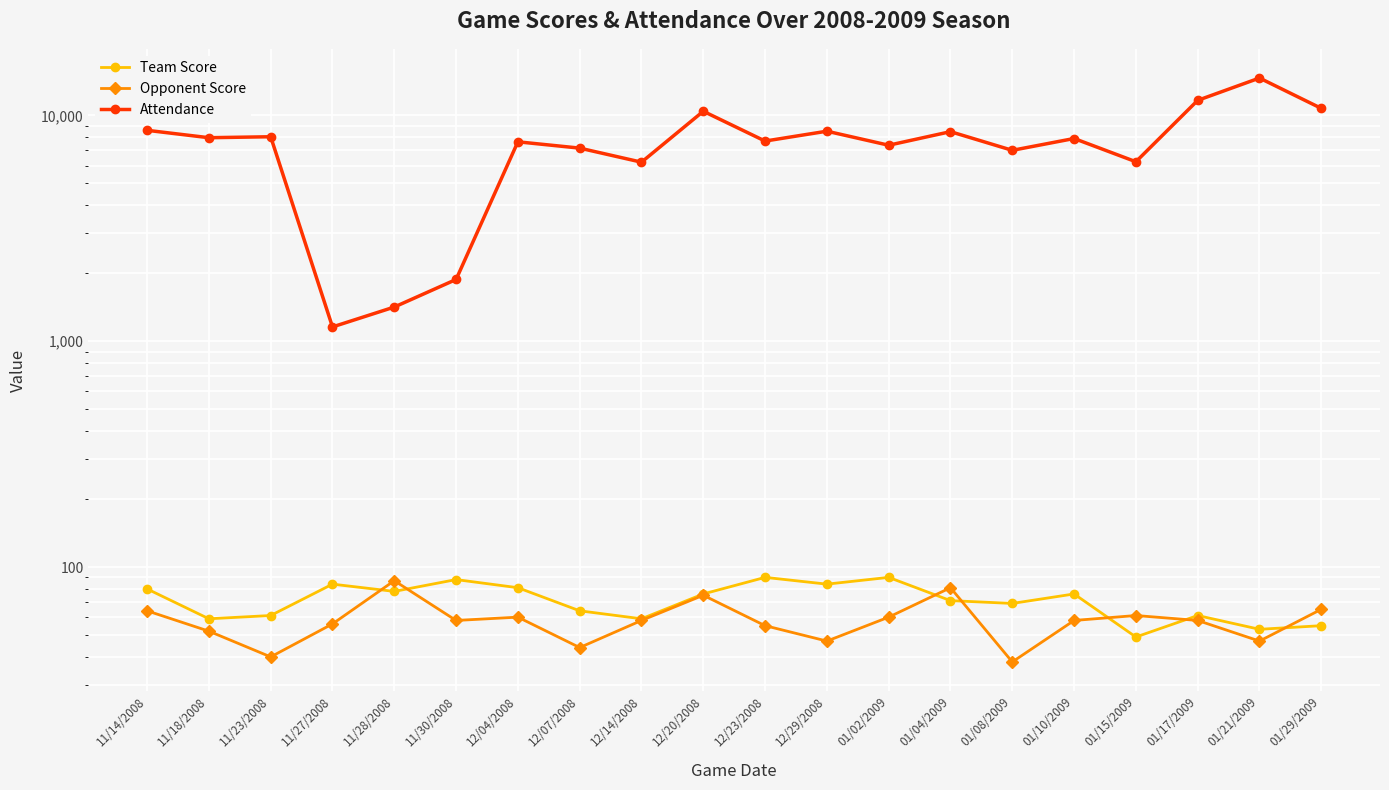

How many data points in Opponent Score are above 58?

8